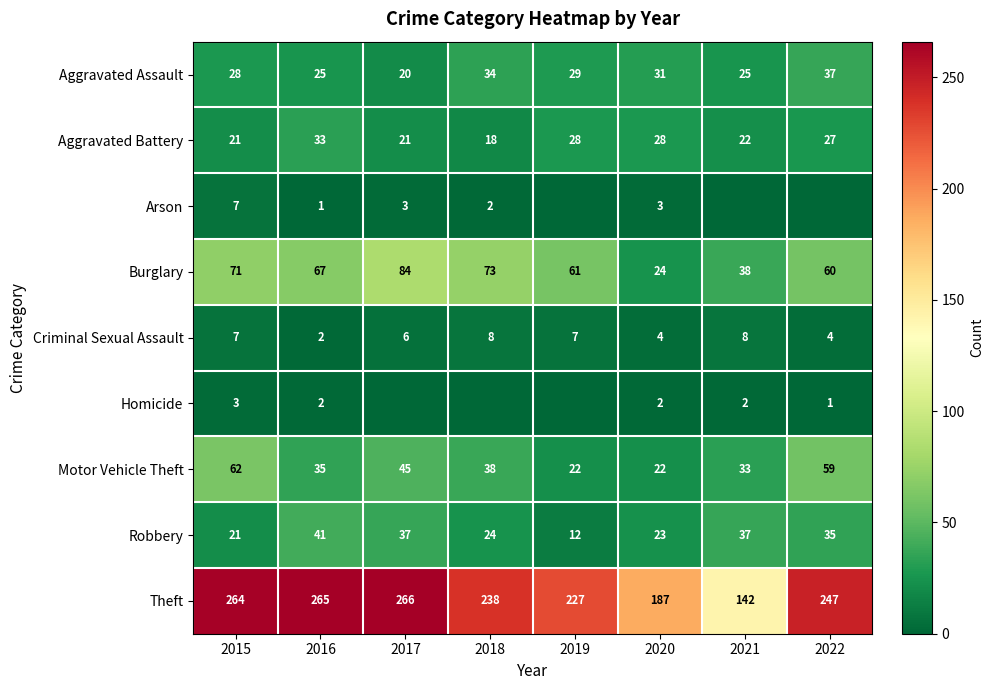

At which category does the chart reach its minimum across all series?

2019